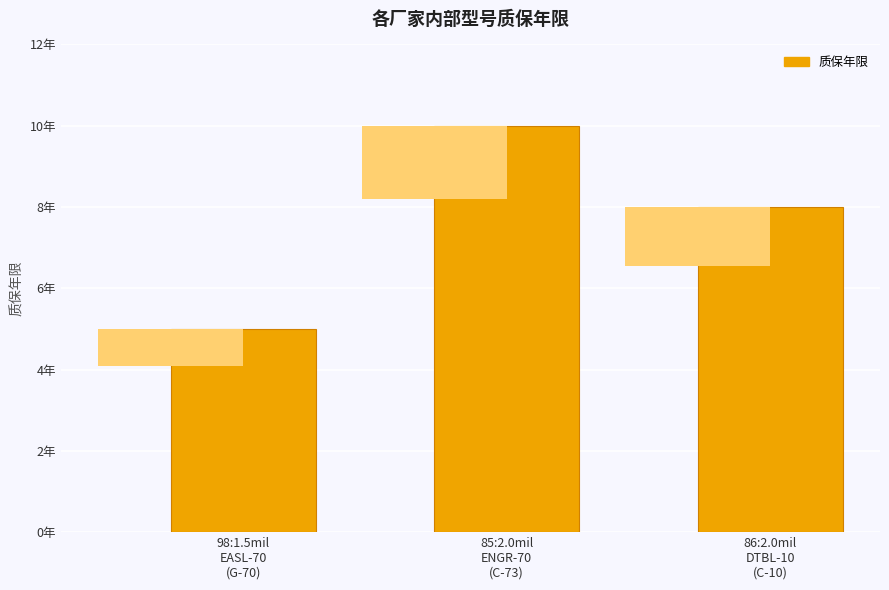

Count the values in the range 5 to 10.

3